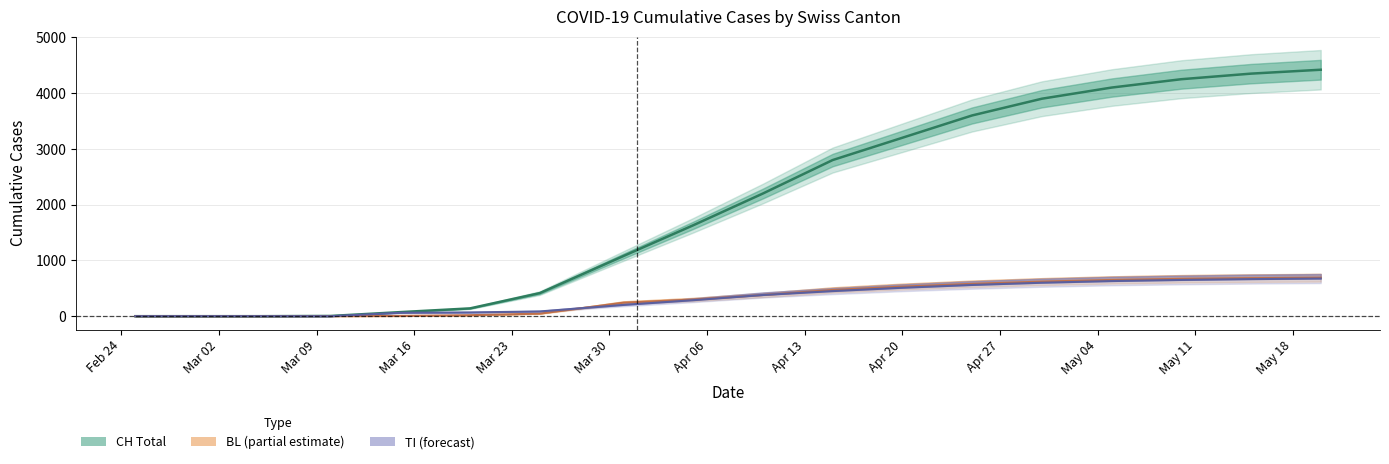

At how many categories does at least one series exceed 2985?

7